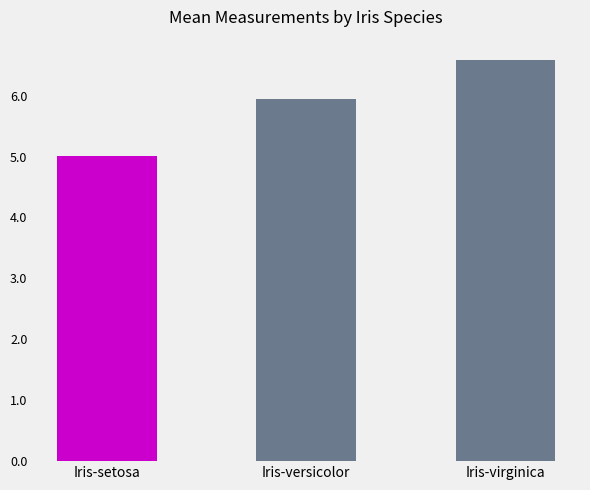

What is the sum of all values?

17.5